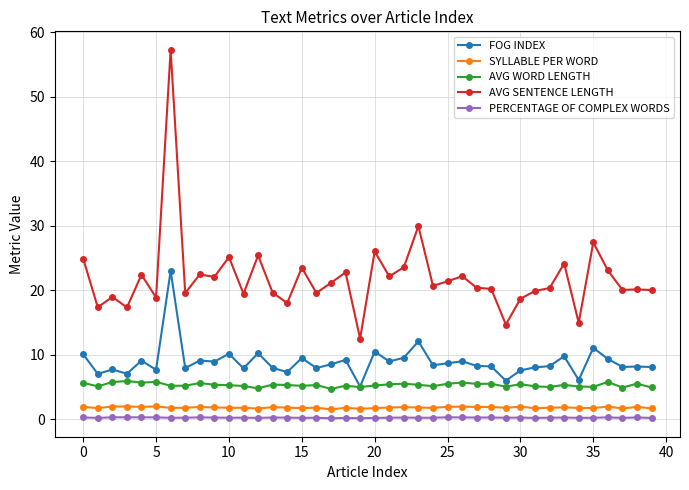

True or false: FOG INDEX and PERCENTAGE OF COMPLEX WORDS intersect in this chart.

False